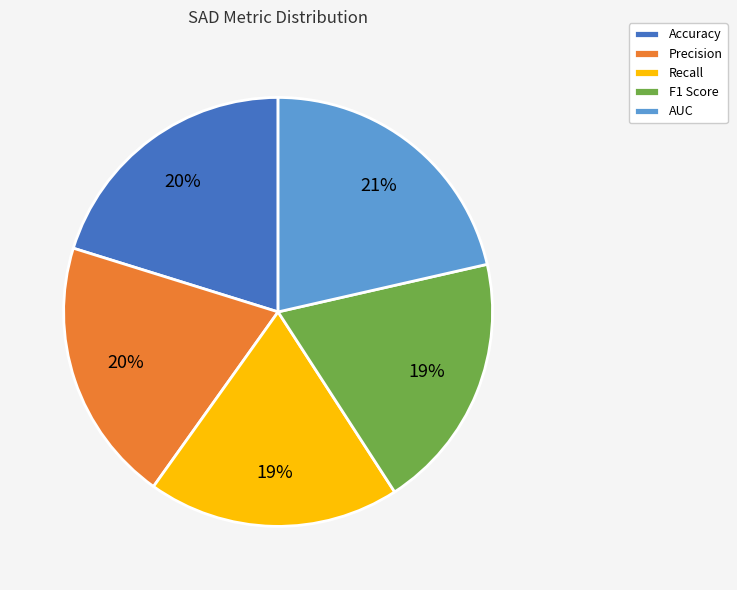

To the nearest percent, what is the difference between the largest and smallest slice percentages?

2%